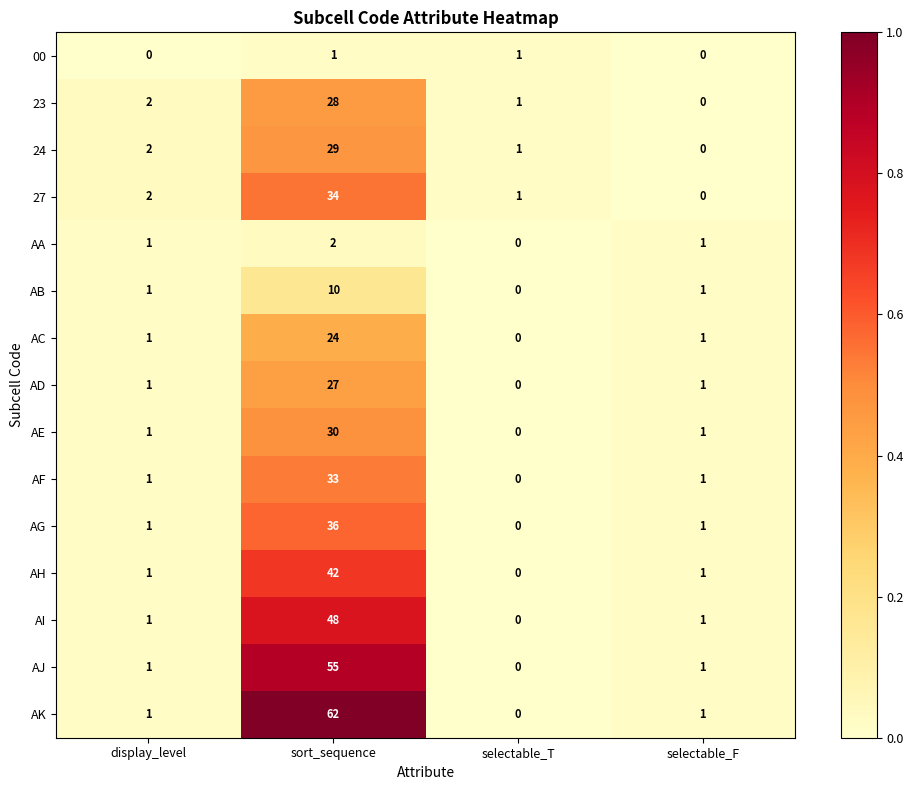

Which series has the largest range (max minus min)?

AK